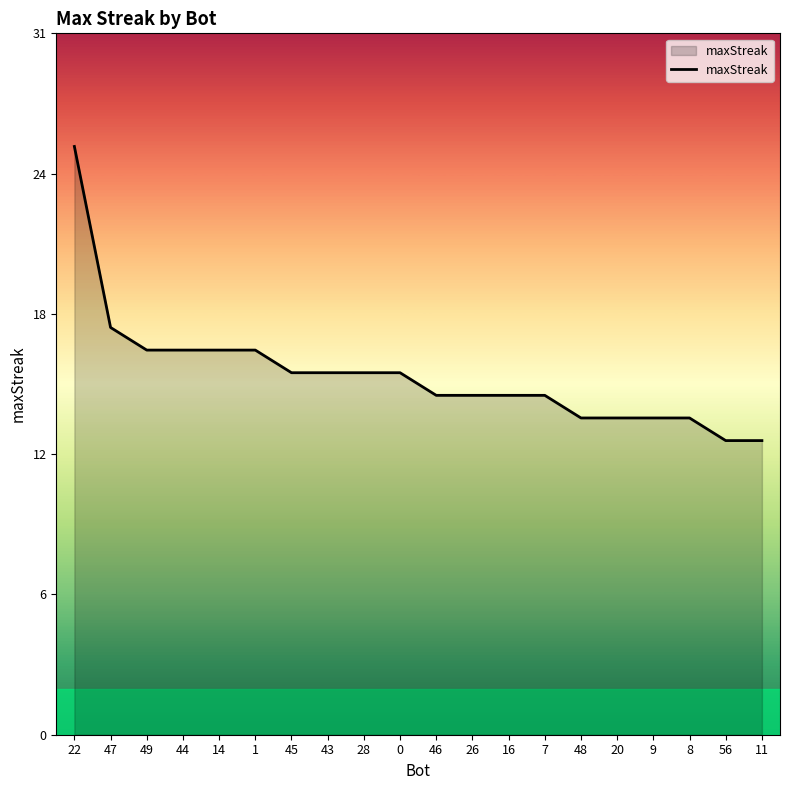

Does the chart have visible grid lines?

No